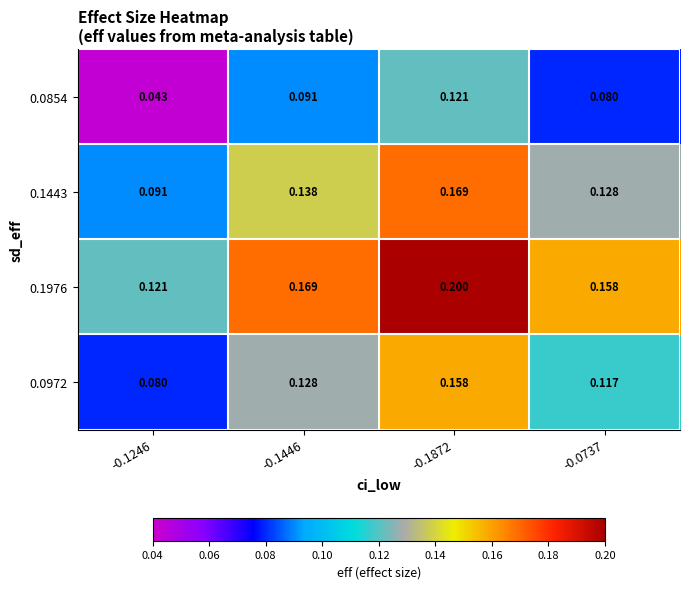

Is the value of 0.0972 at -0.1872 greater than the value of 0.0854 at -0.1246?

Yes